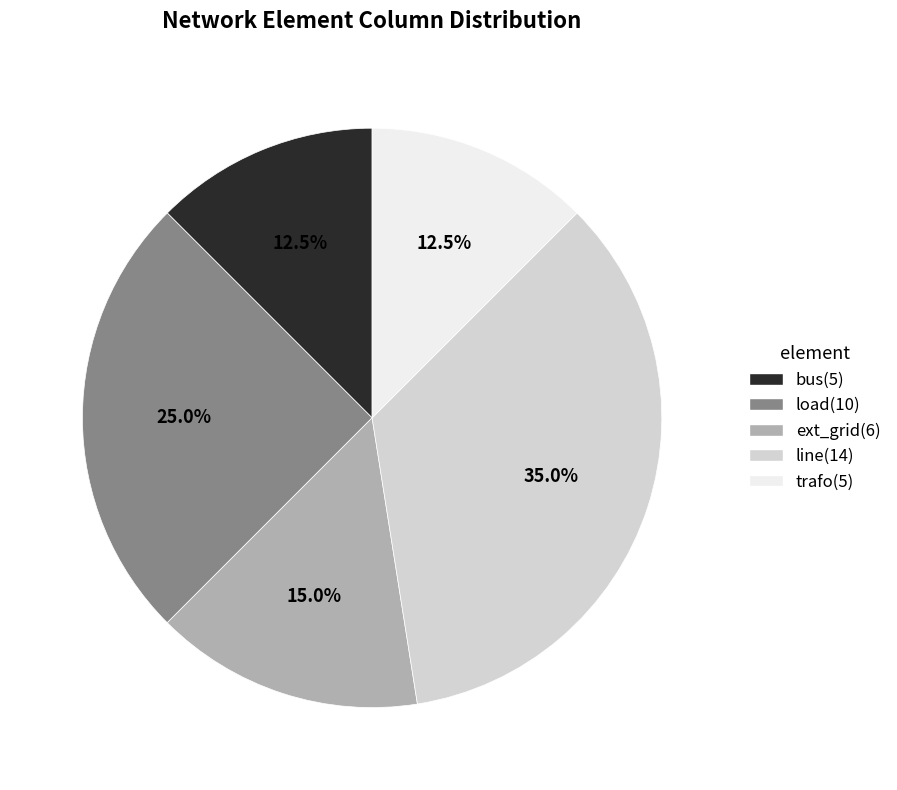

Does load account for over 50% of the chart?

No